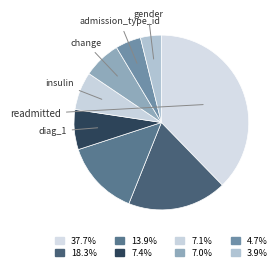

How many segments does this pie chart have?

8